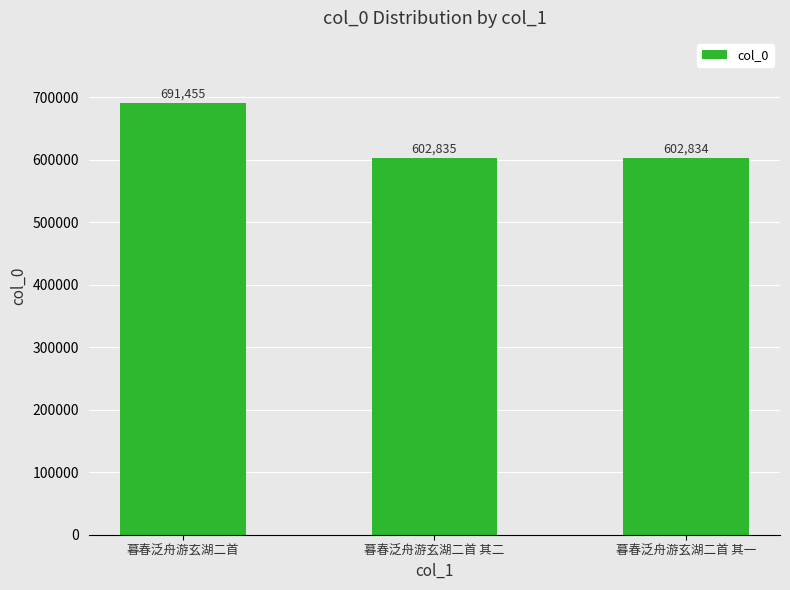

Where does the data first go above 602835?

暮春泛舟游玄湖二首